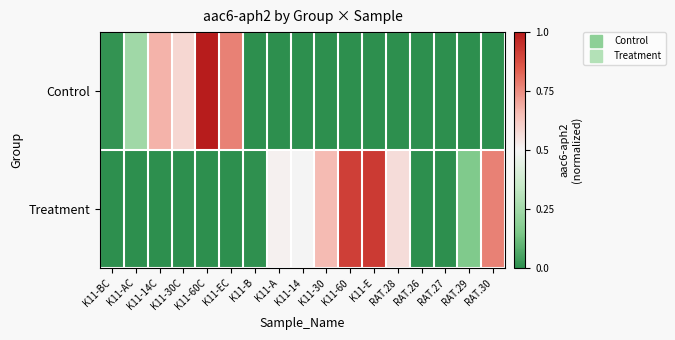

Which label corresponds to the smallest value in the chart?

K11-B